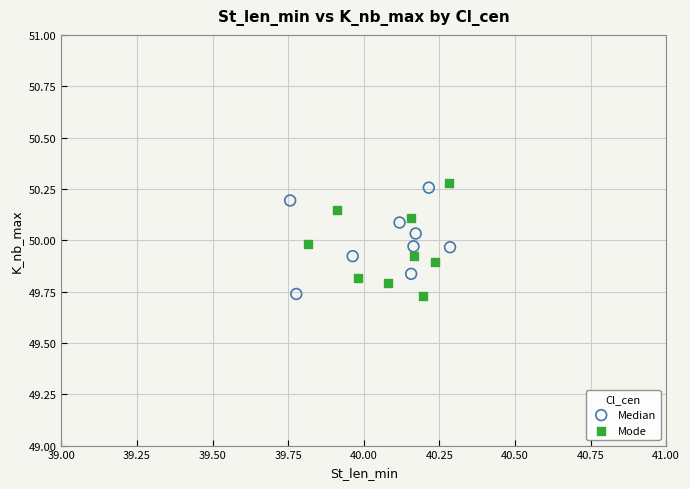

What are all the series names shown in the legend?

Median, Mode